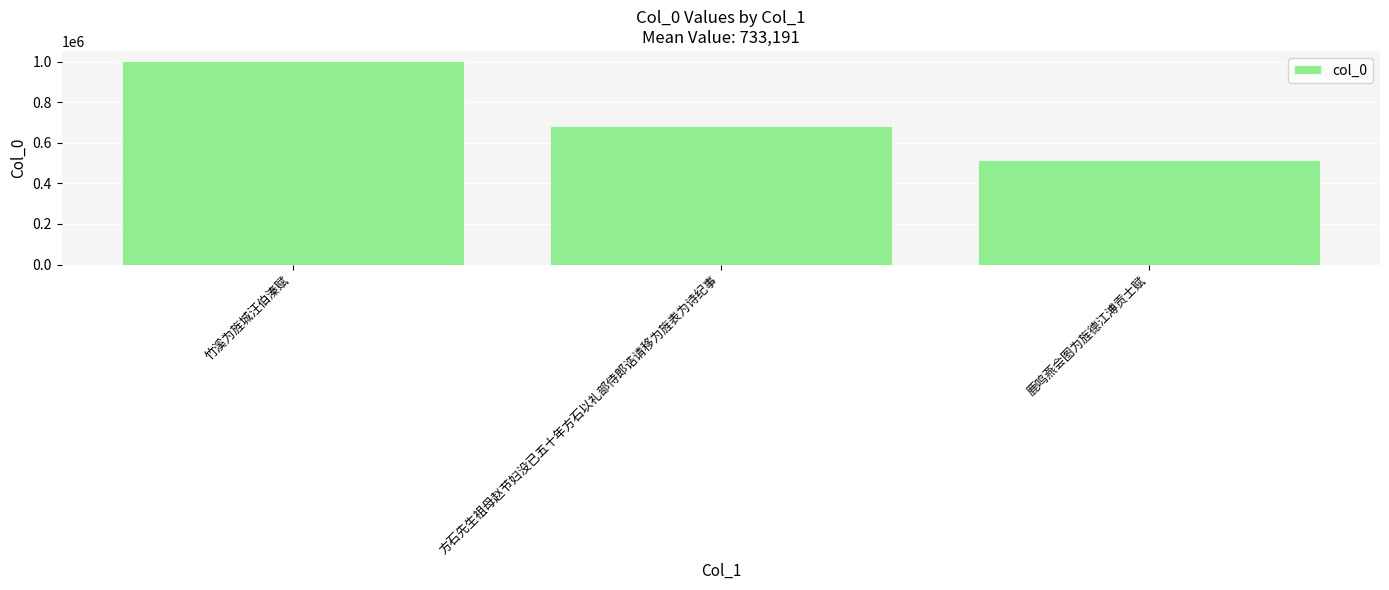

What is the sum of all values?

2199574